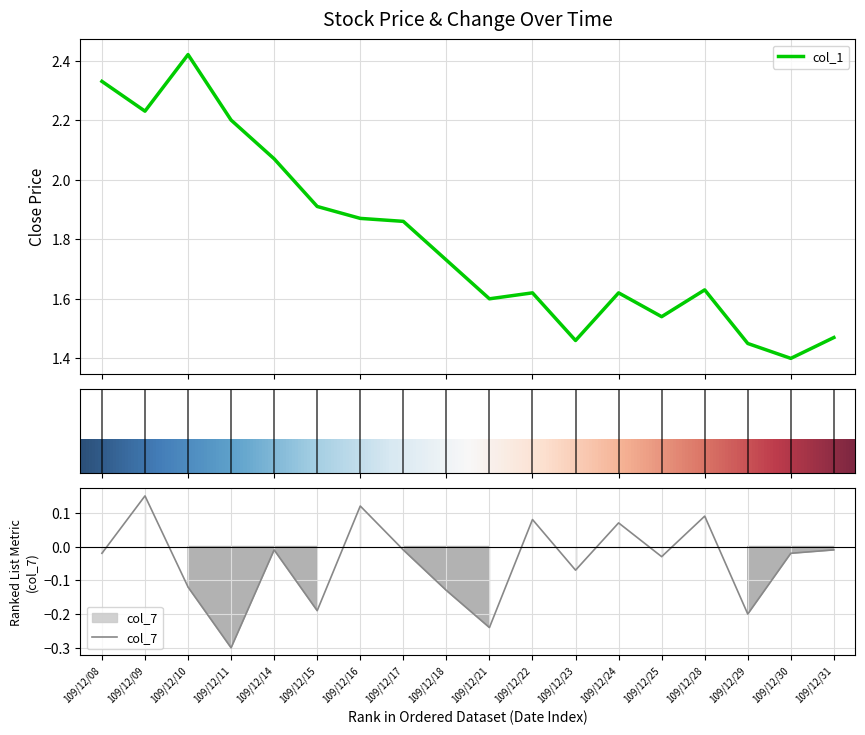

True or false: col_1 has a value of 2.4 at 109/12/10.

True